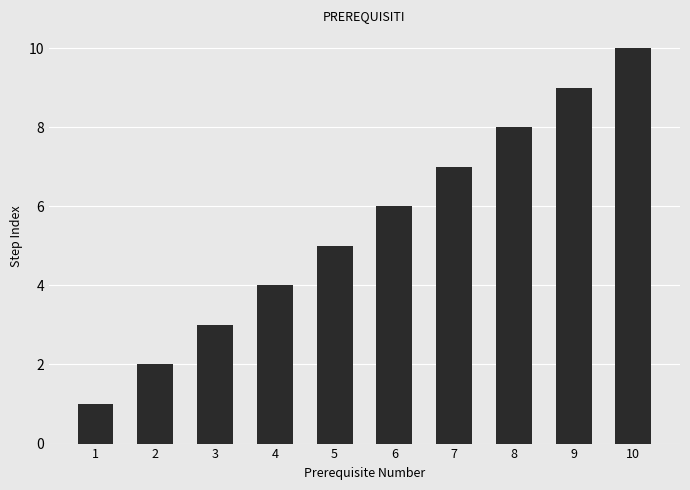

Which has a higher value, 1 or 5?

5